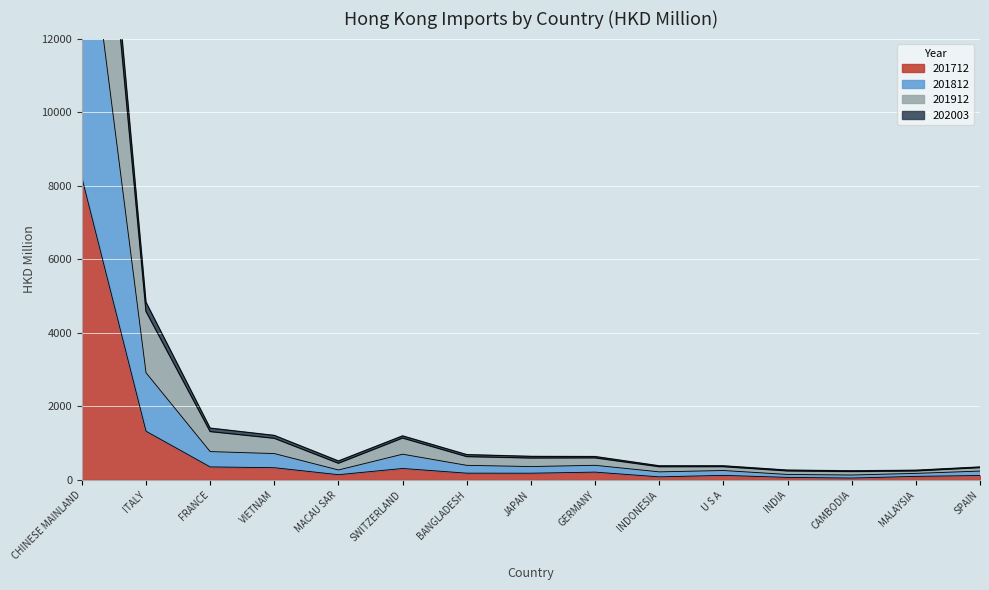

Which series has the largest total across all categories?

201912